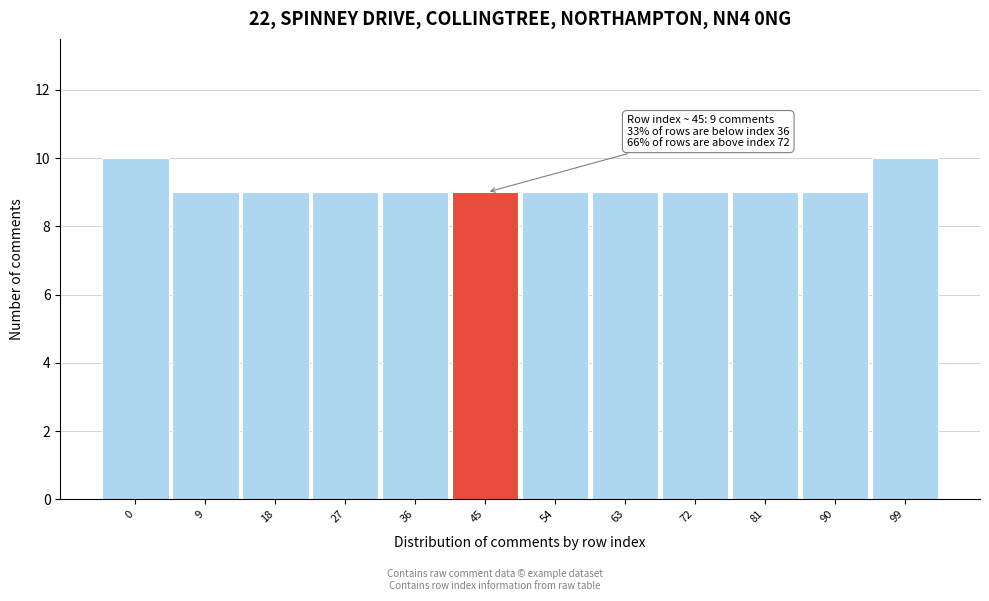

Reading right to left, extract all data points from this chart.

10	9	9	9	9	9	9	9	9	9	9	10